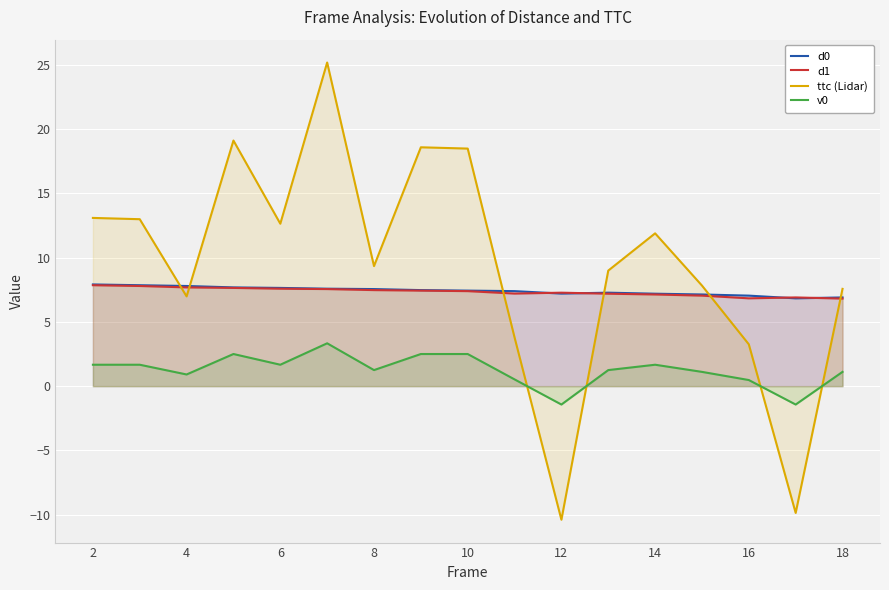

True or false: d1 and v0 cross at least once.

False